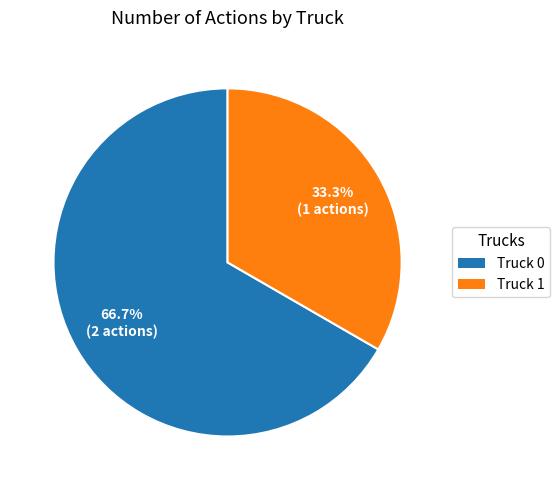

Rank the categories by value from lowest to highest.

Truck 1, Truck 0